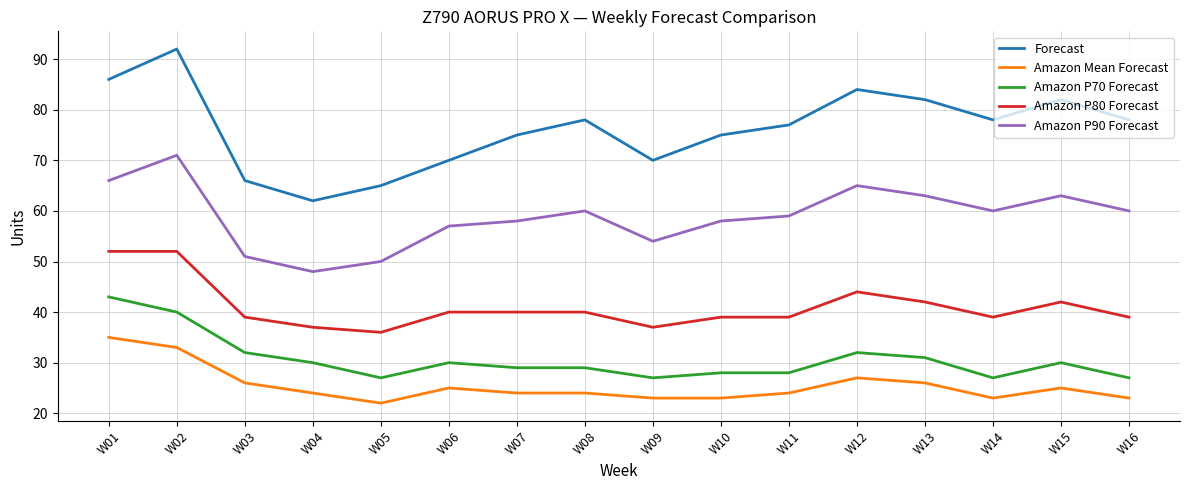

Which category has the highest value in the Amazon Mean Forecast series?

W01